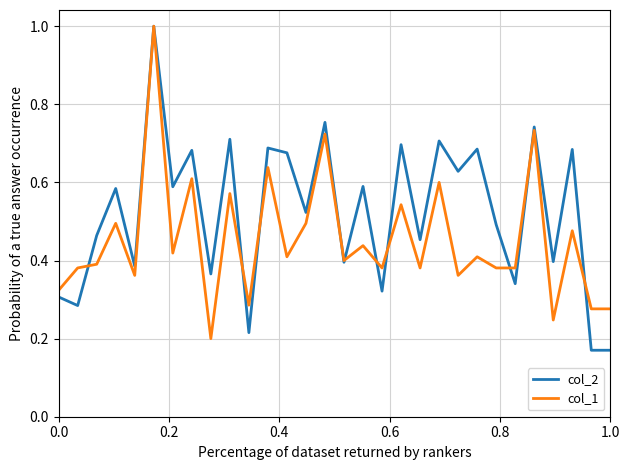

What is the greatest value displayed?

1.0